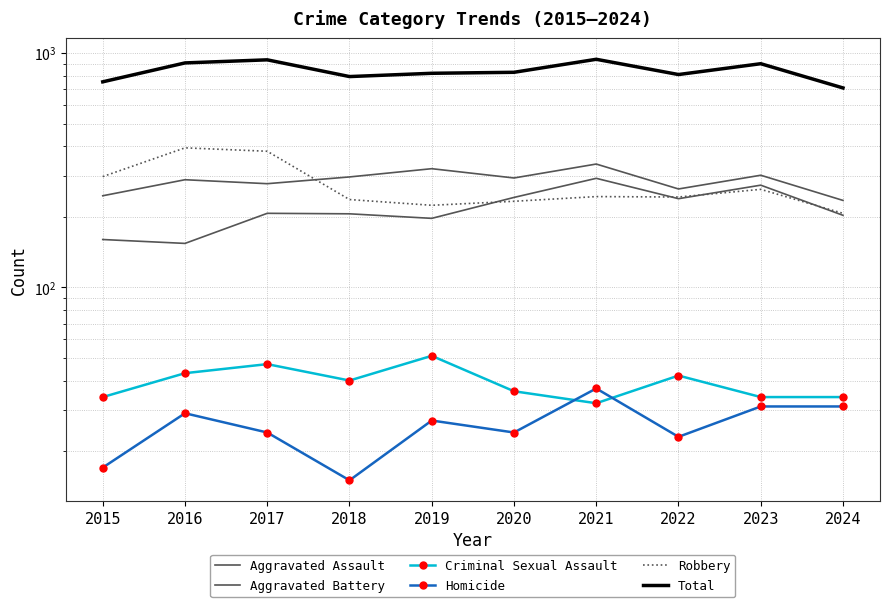

List the labels in order of Criminal Sexual Assault value, smallest first.

2021, 2015, 2023, 2024, 2020, 2018, 2022, 2016, 2017, 2019